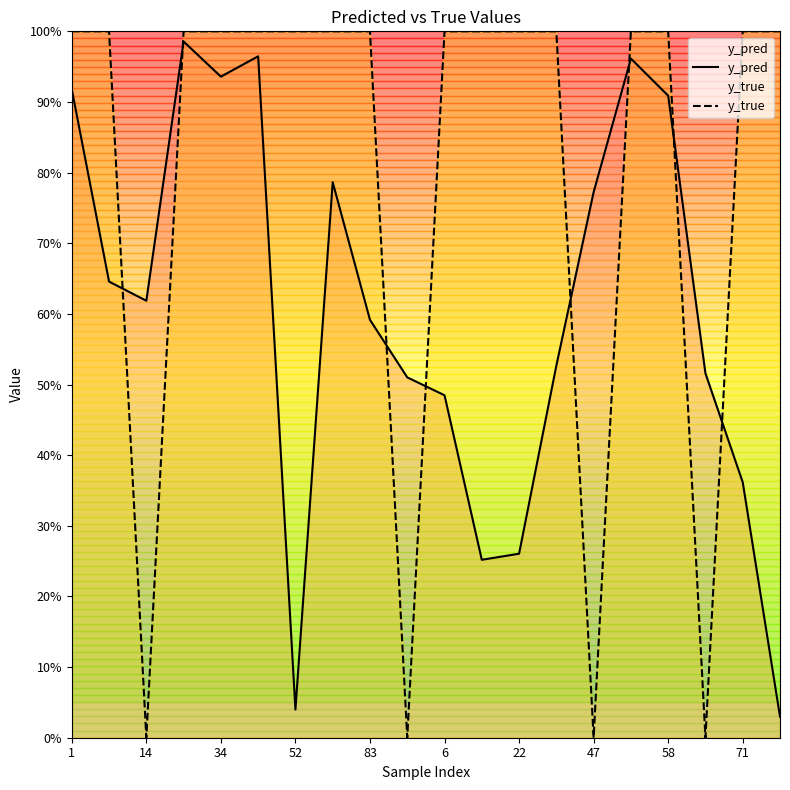

What is the label of the 7th point from the left?

52